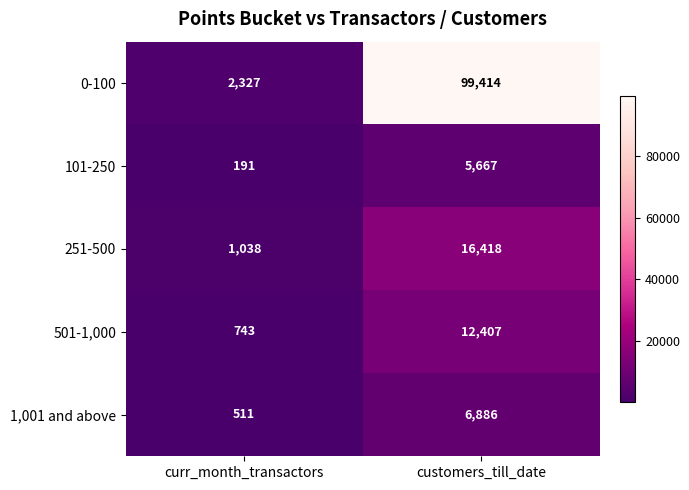

At which label does 251-500 reach its minimum?

curr_month_transactors